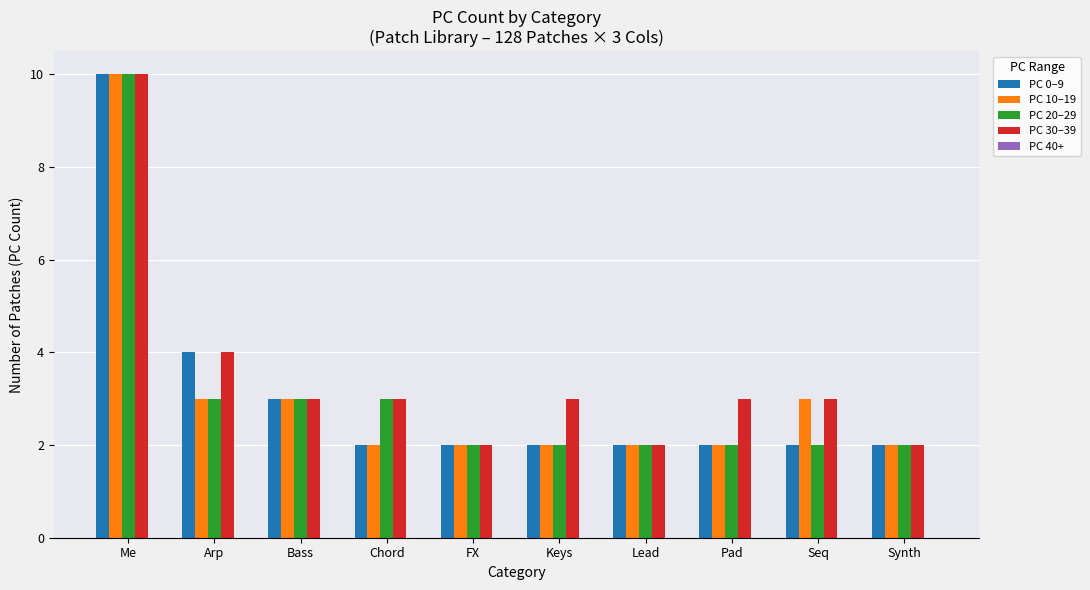

Is the value of PC 20–29 at Arp greater than the value of PC 10–19 at Synth?

Yes